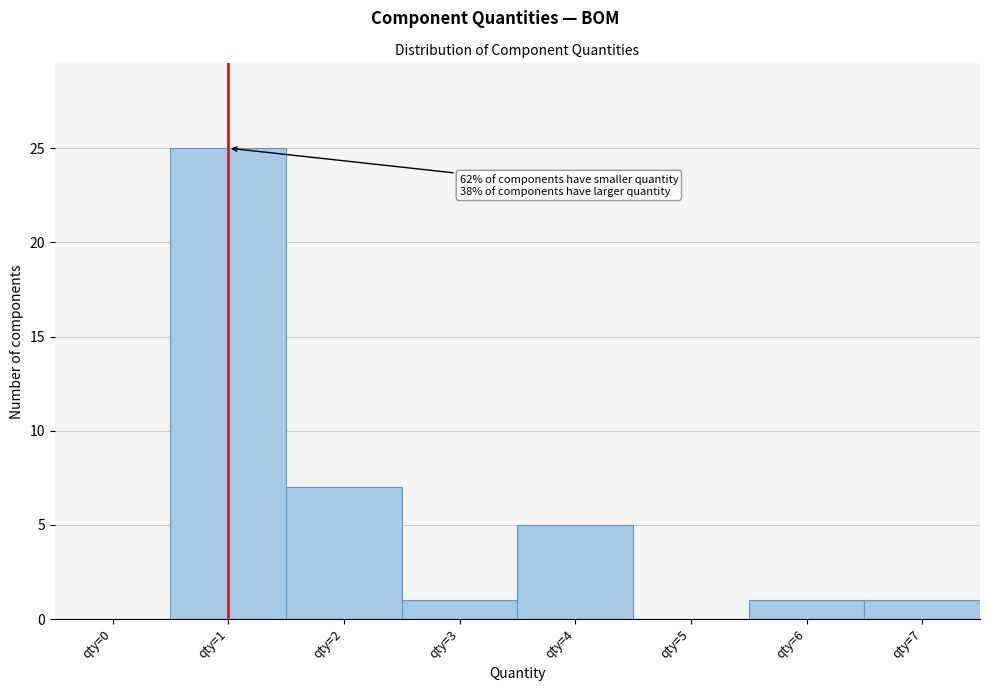

Reading left to right, what are all the values shown in this chart?

qty=0=0	qty=1=25	qty=2=7	qty=3=1	qty=4=5	qty=5=0	qty=6=1	qty=7=1